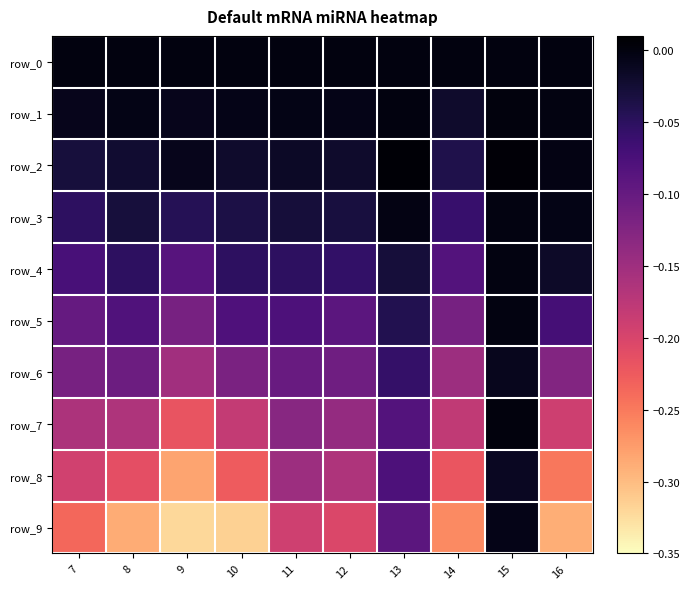

Between 10 and 12, which series saw the biggest shift?

row_9